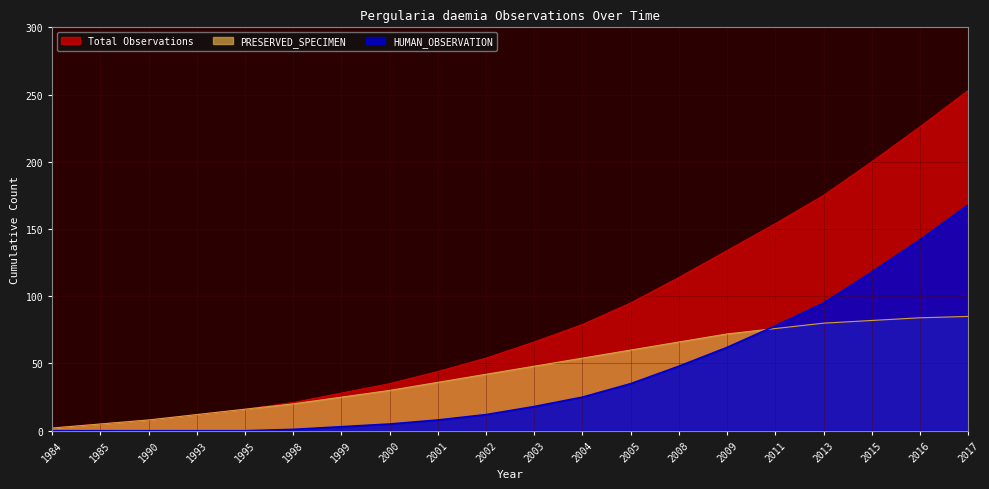

Between 1999 and 2009, which series saw the biggest shift?

Total Observations